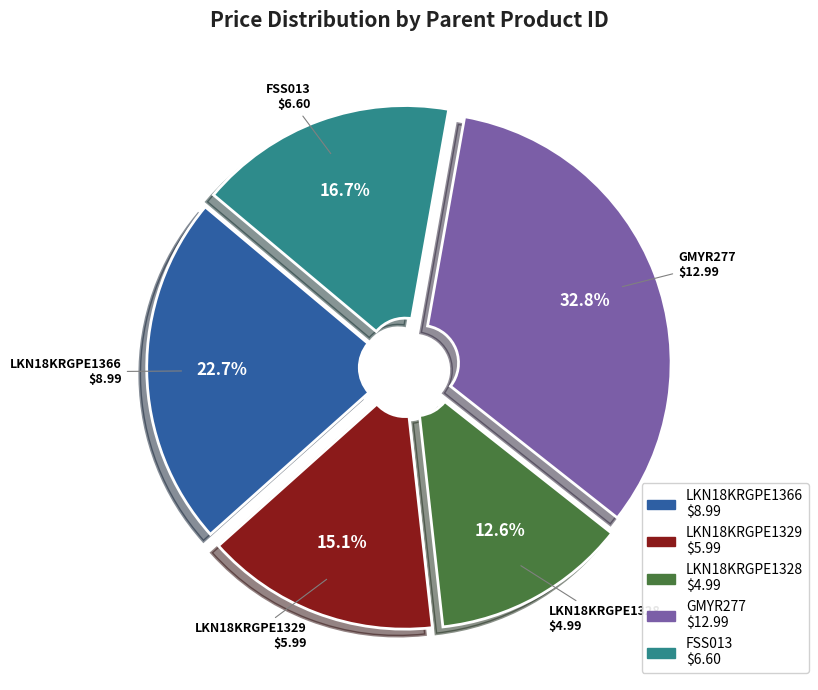

How many slices are in this pie chart?

5